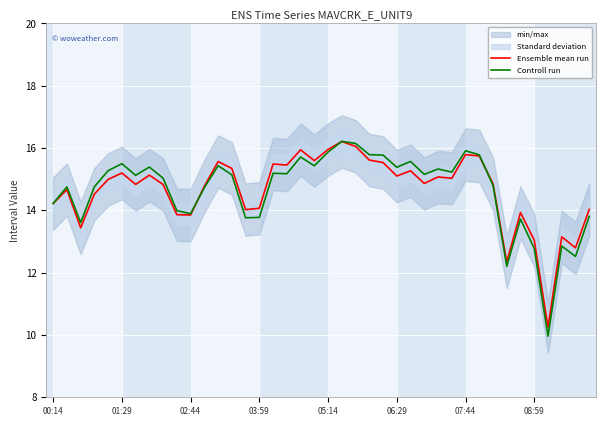

True or false: Controll run and Ensemble mean run cross at least once.

True